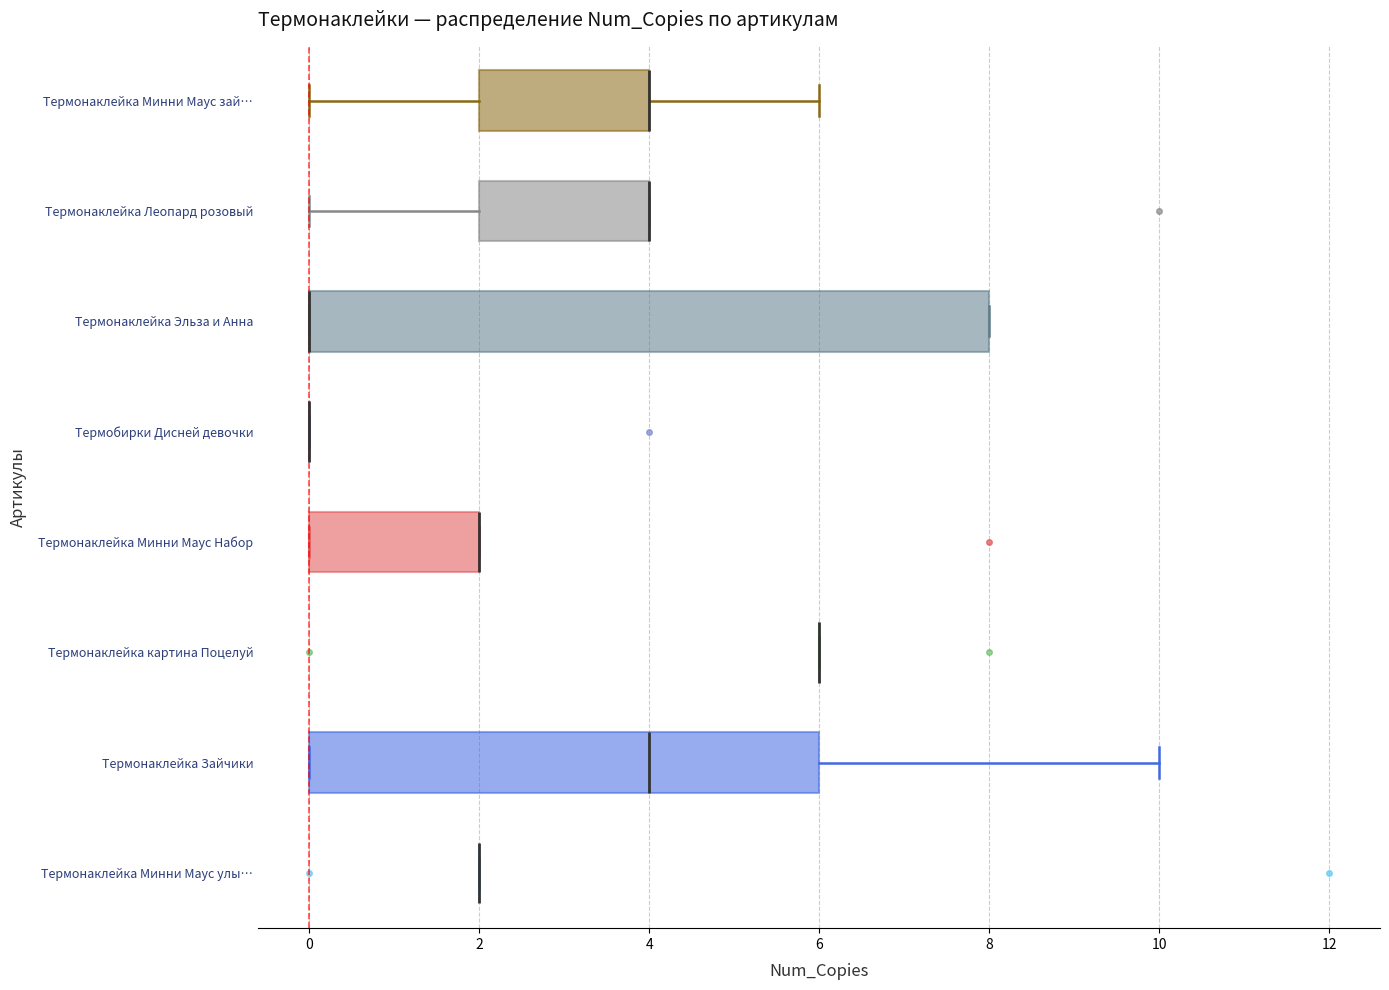

Comparing the boxes themselves (not the whiskers), which one is the widest?

Термонаклейка Эльза и Анна